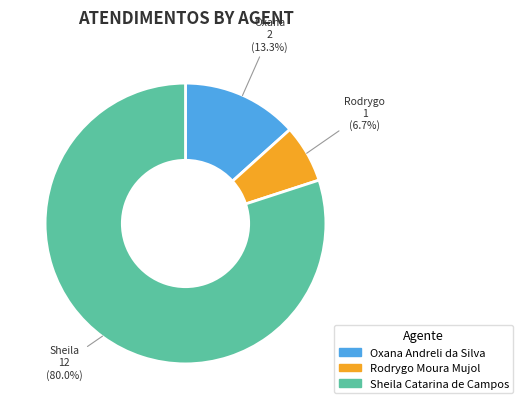

How much of the chart is everything except Rodrygo Moura Mujol?

93.3%